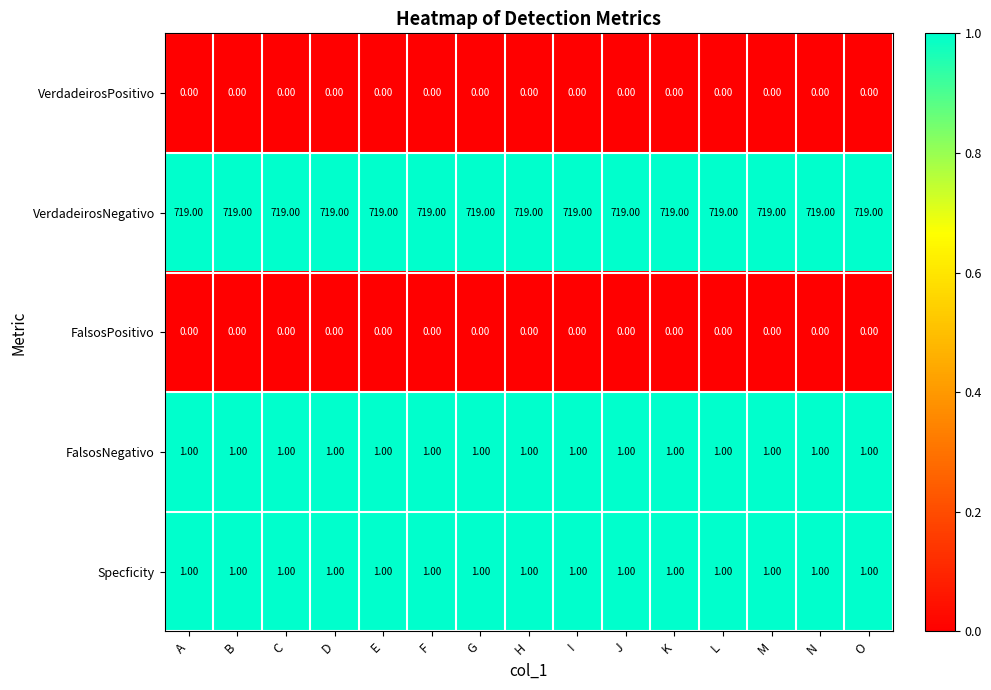

What is the spread (max minus min) of values at G?

719